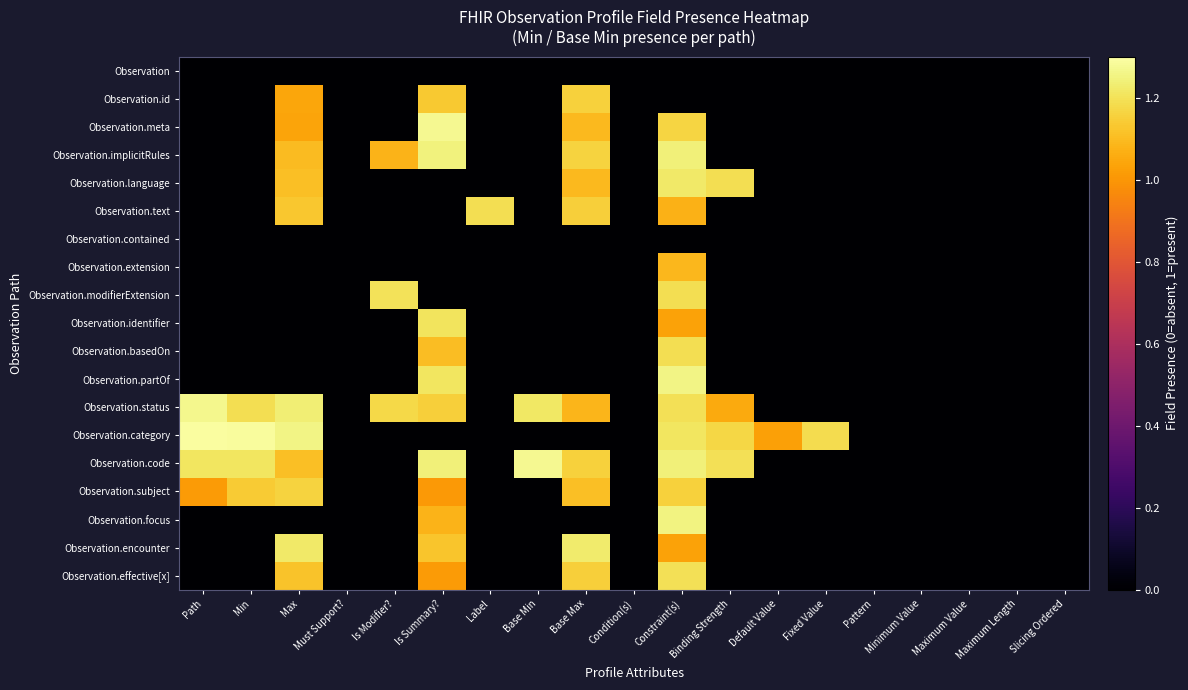

At Binding Strength, list the series in order from smallest to largest.

Observation, Observation.id, Observation.meta, Observation.implicitRules, Observation.text, Observation.contained, Observation.extension, Observation.modifierExtension, Observation.identifier, Observation.basedOn, Observation.partOf, Observation.subject, Observation.focus, Observation.encounter, Observation.effective[x], Observation.status, Observation.category, Observation.language, Observation.code